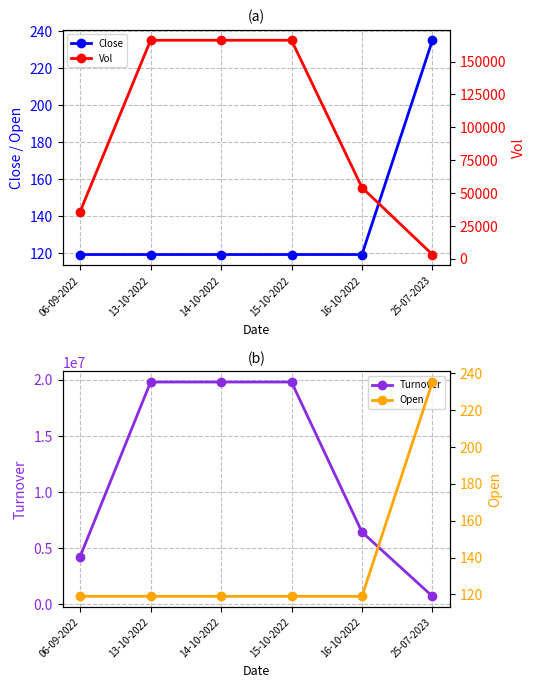

What is the label of the 6th point from the left?

25-07-2023